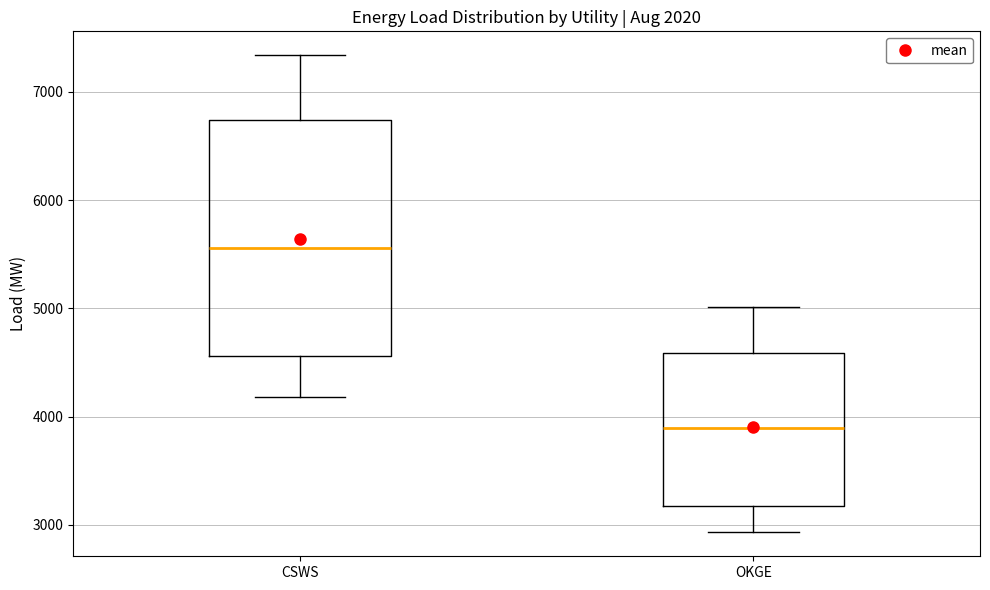

Which box is the tallest, from its lower edge to its upper edge?

CSWS